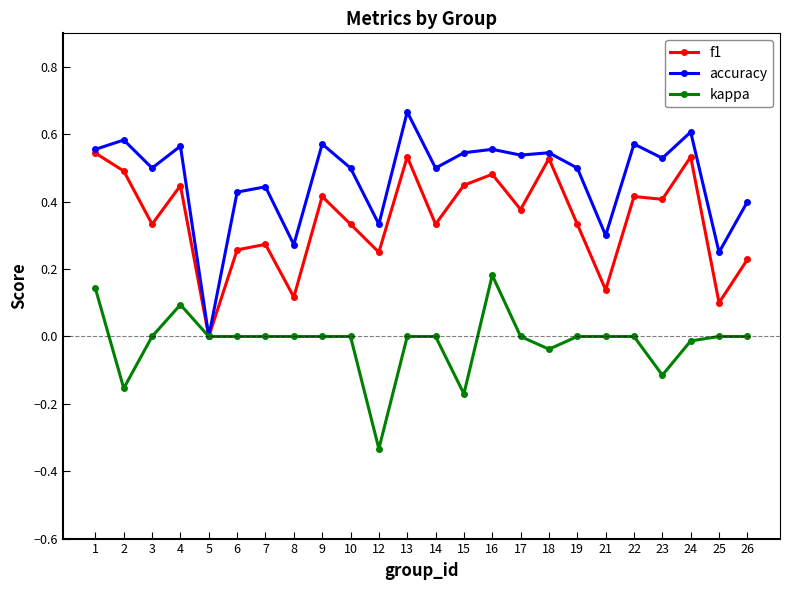

Between 5 and 25, which series saw the biggest shift?

accuracy